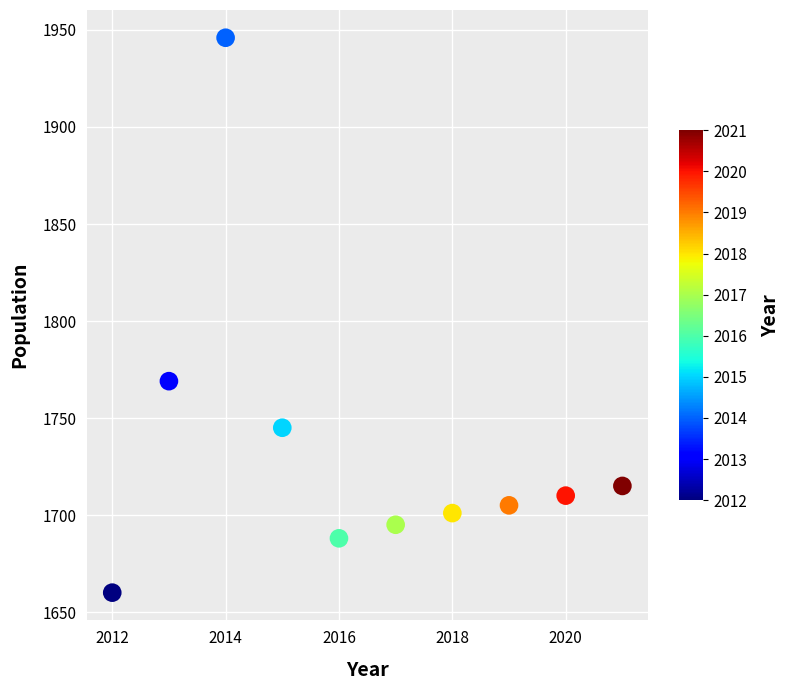

What Y value in the scatter plot is closest to 1803?

1769